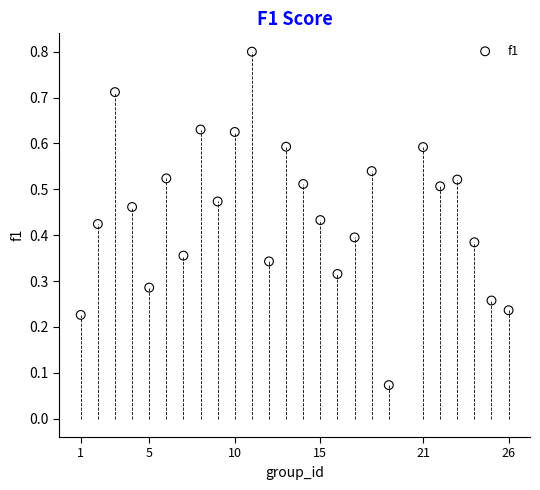

What is the range of X values (max minus min)?

25.0